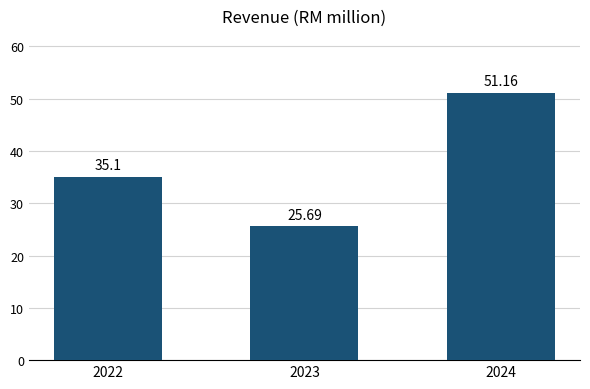

Rank the categories by value from lowest to highest.

2023, 2022, 2024